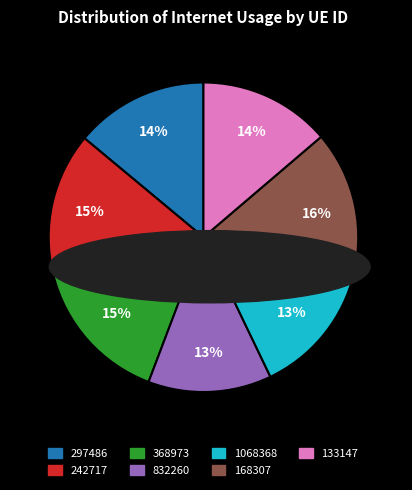

Does 133147 account for over 50% of the chart?

No